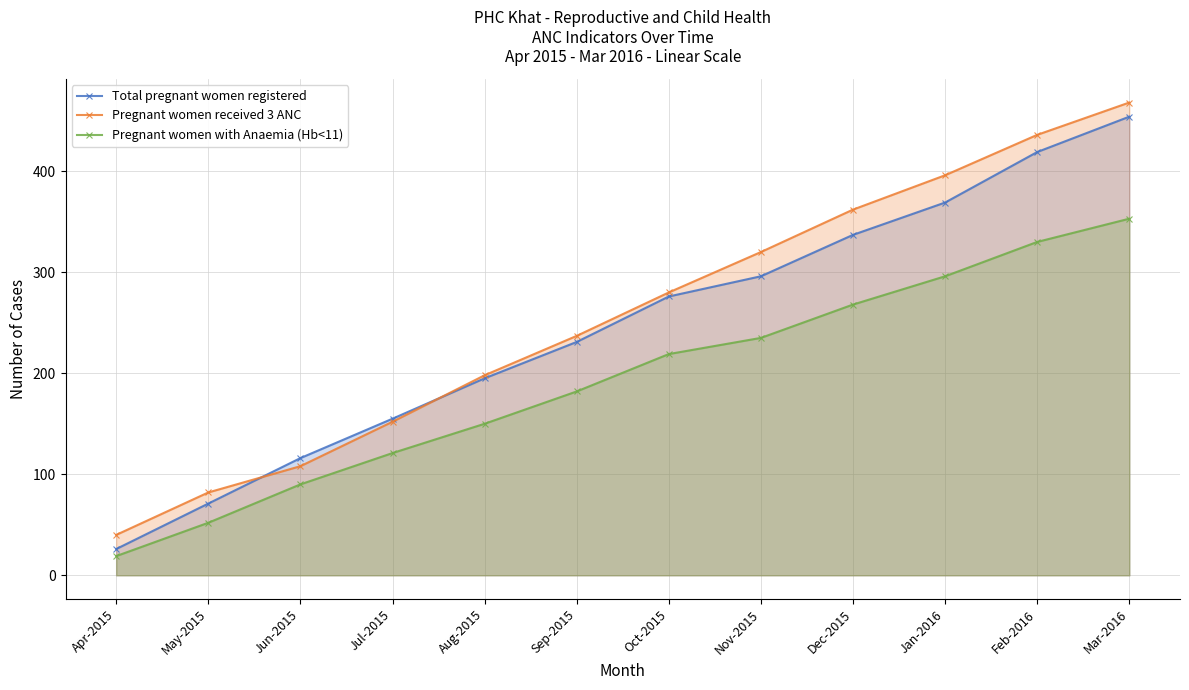

What is the label of the 4th point from the right?

Dec-2015